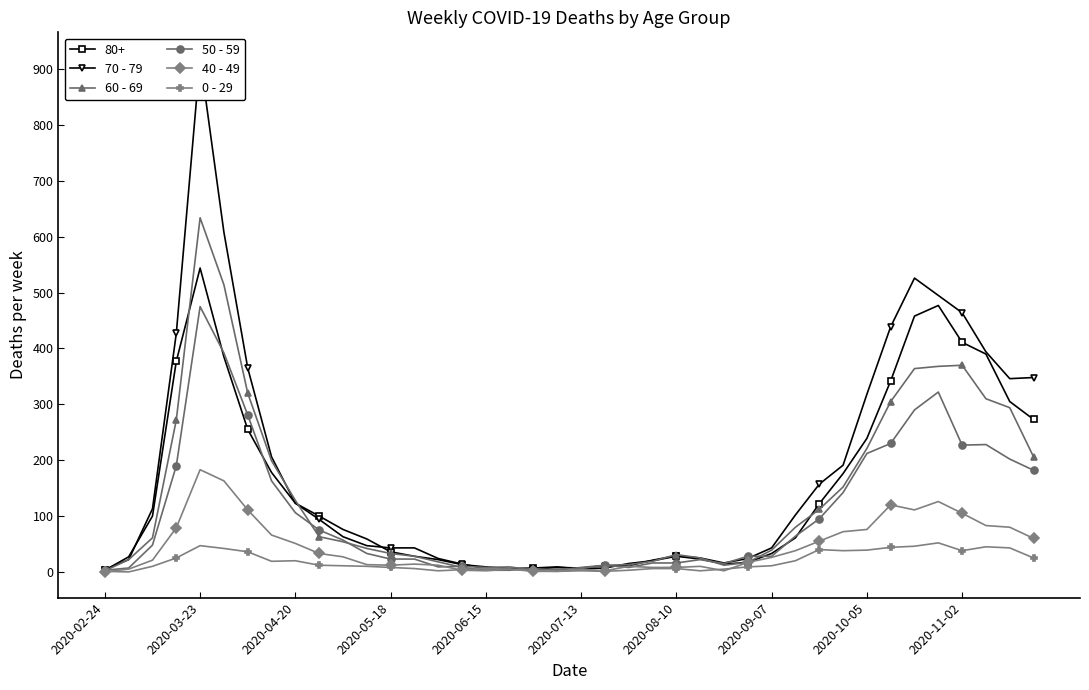

The value of 60 - 69 at 2020-05-18 is 33. True or false?

True